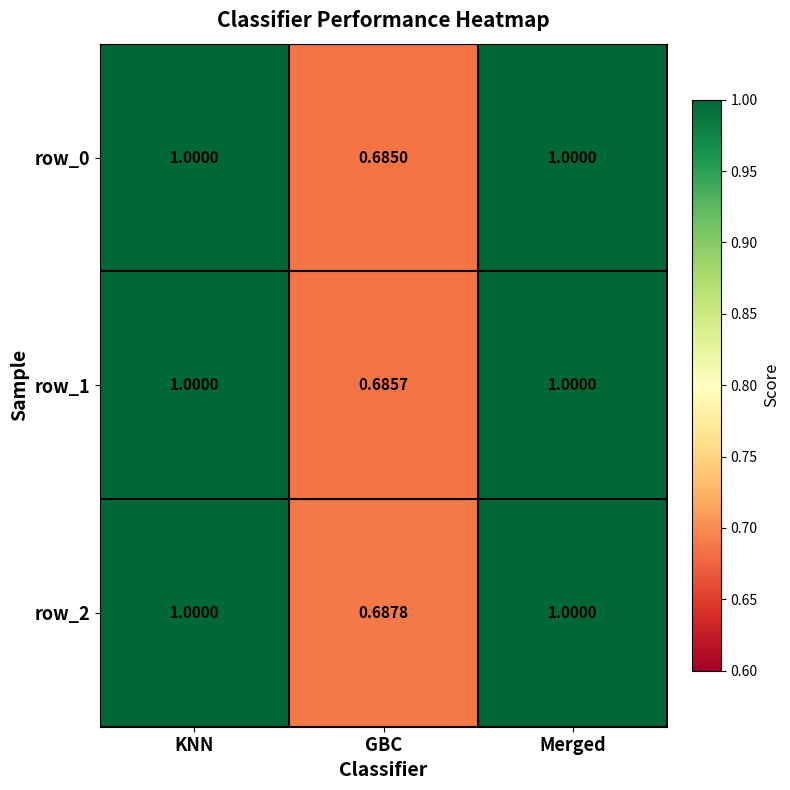

Which series changed the most between KNN and GBC?

row_0